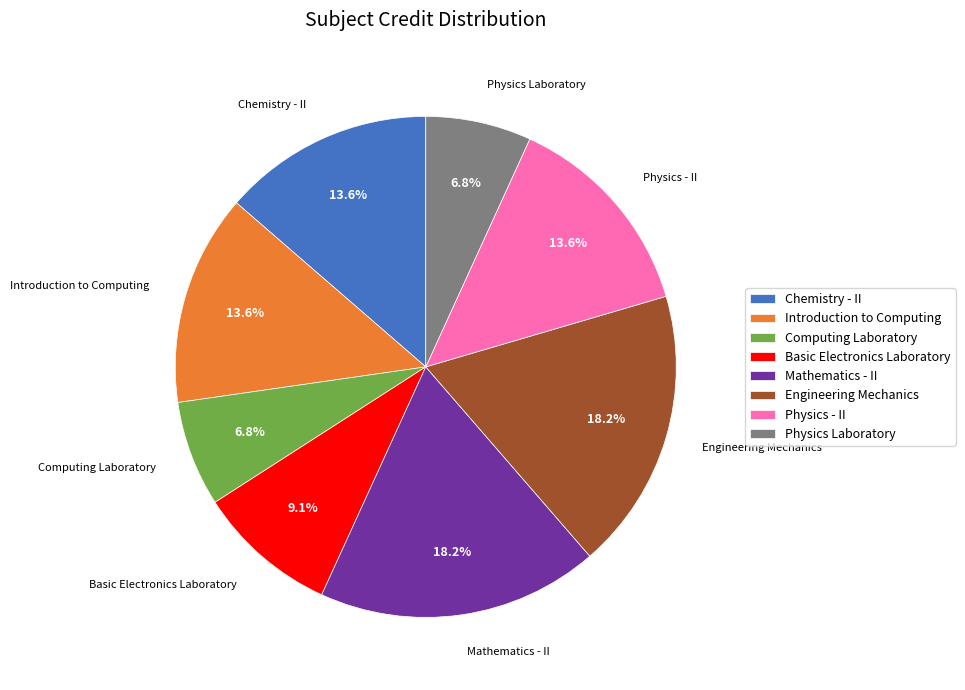

Is the sum of Engineering Mechanics and Physics Laboratory greater than half?

No